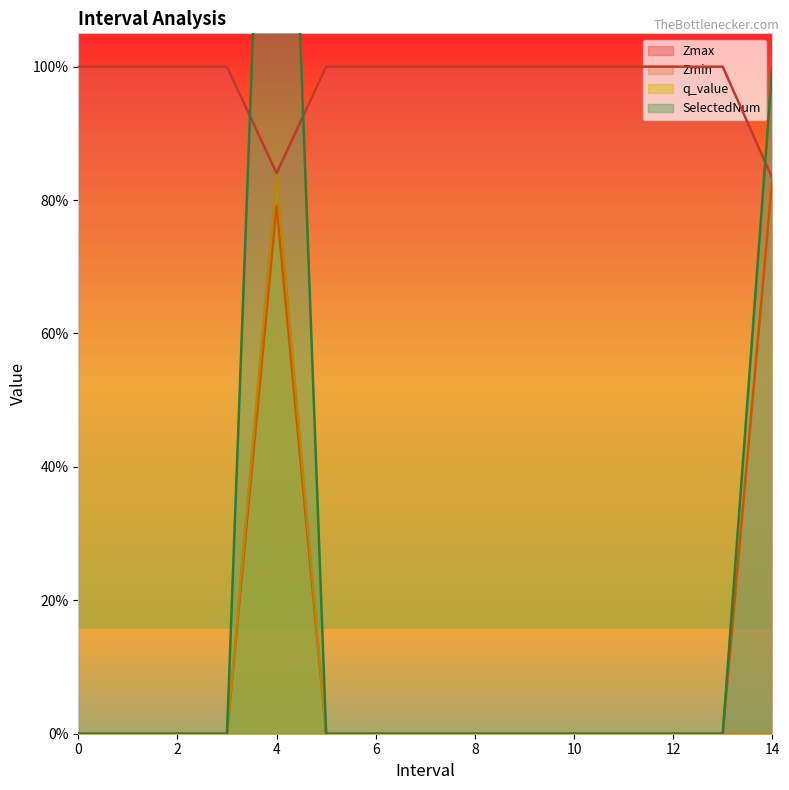

True or false: Zmax and Zmin intersect in this chart.

False